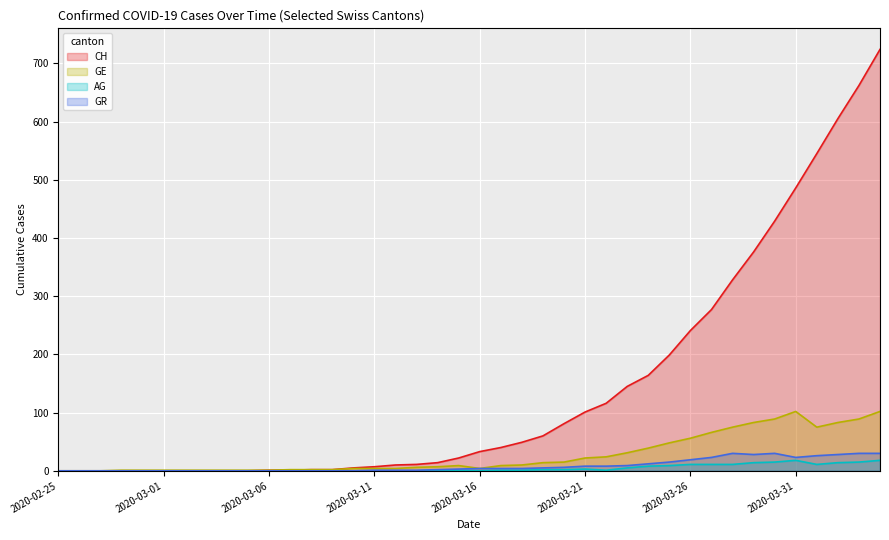

What is the average value of the AG series?

4